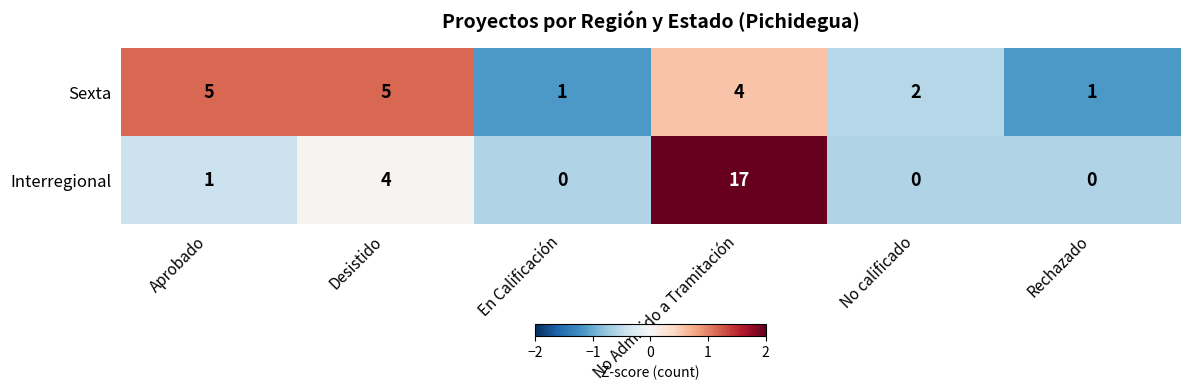

At which category is the sum across all series the highest?

No Admitido a Tramitación